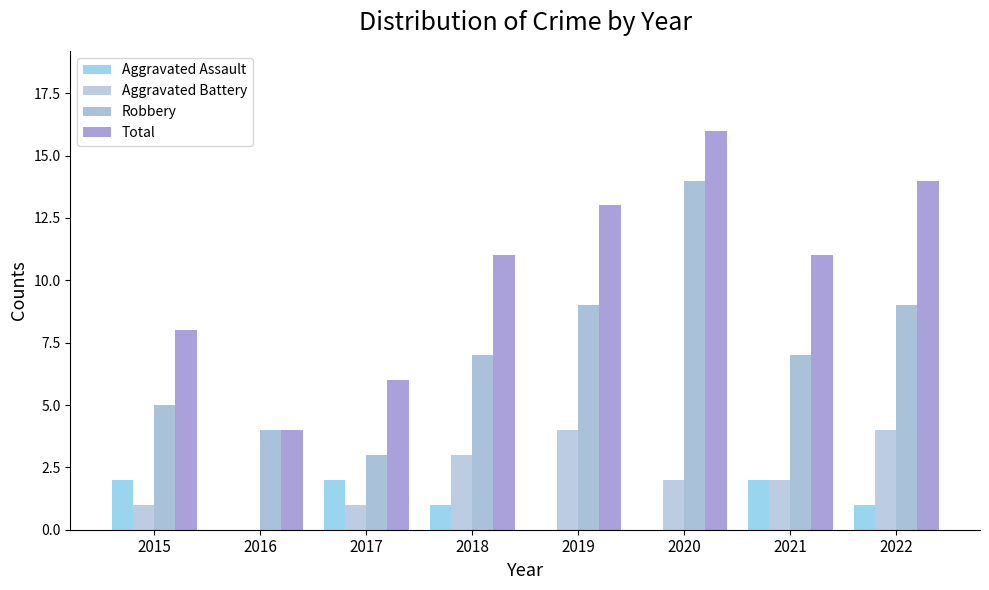

Count the Aggravated Battery values in the range 1 to 4.

7